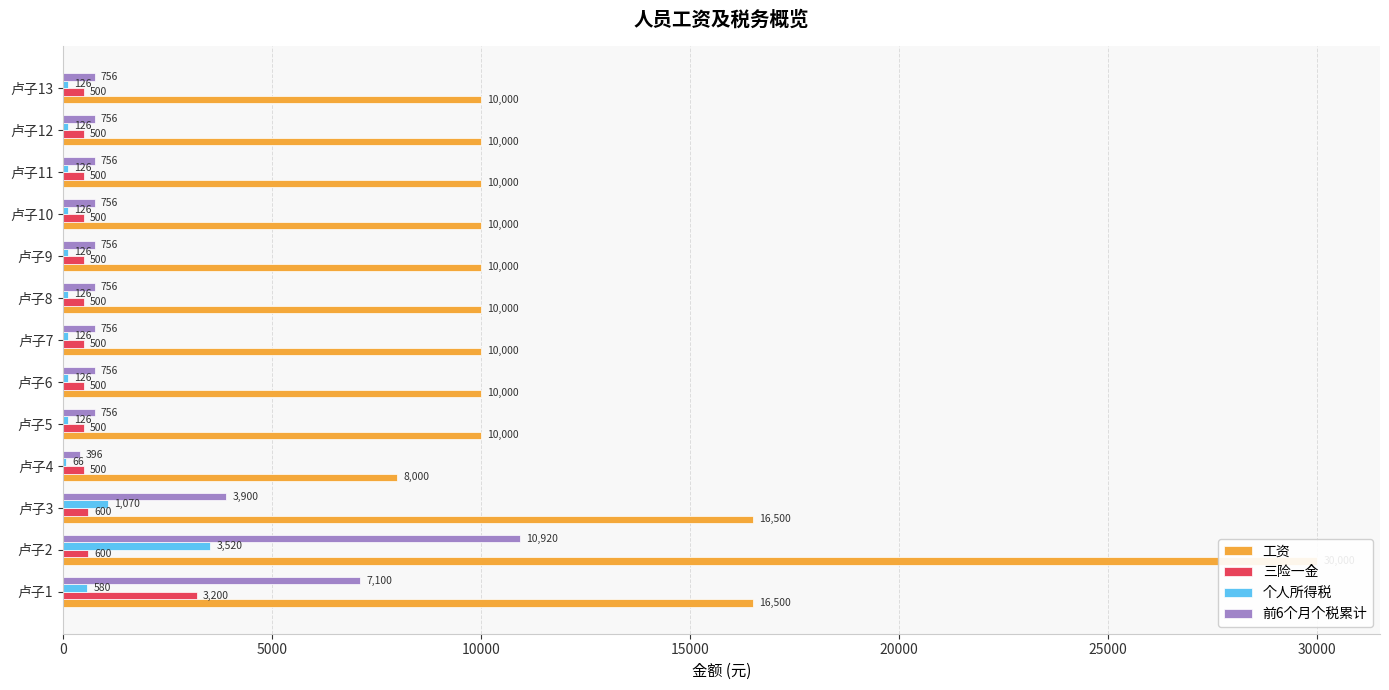

What is the difference between the highest and lowest values at 卢子12?

9874